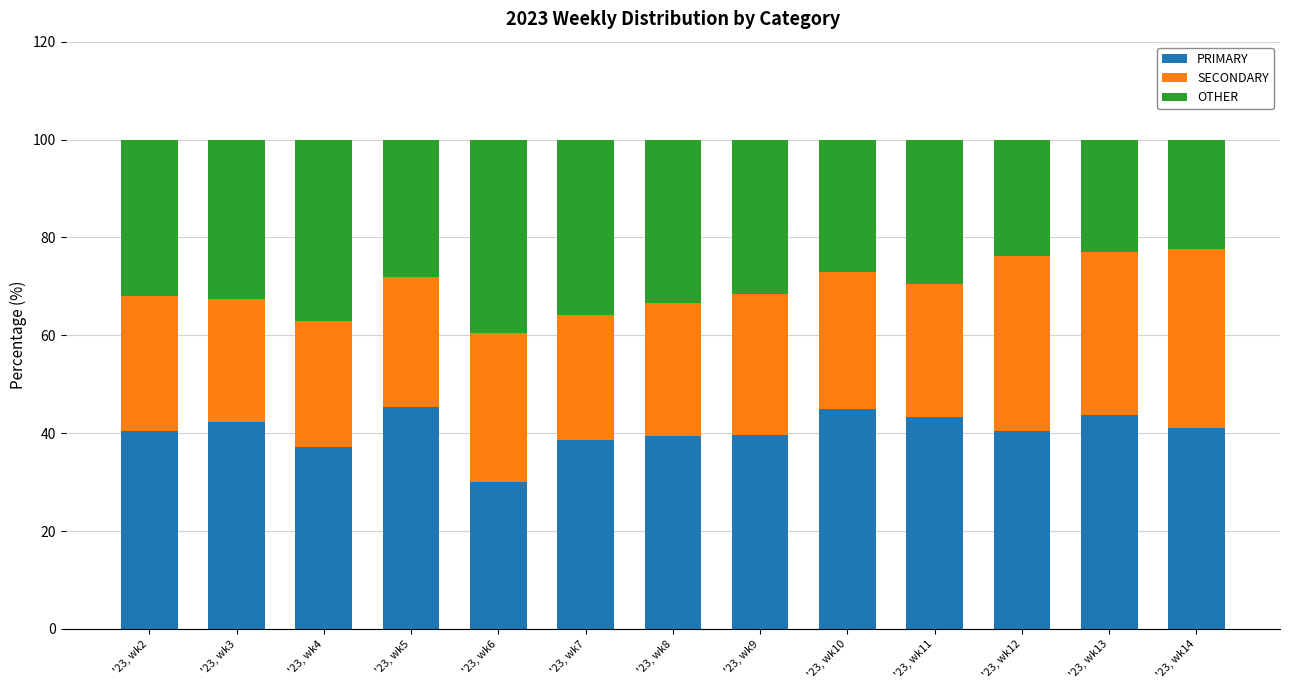

What is the maximum value for PRIMARY?

45.3